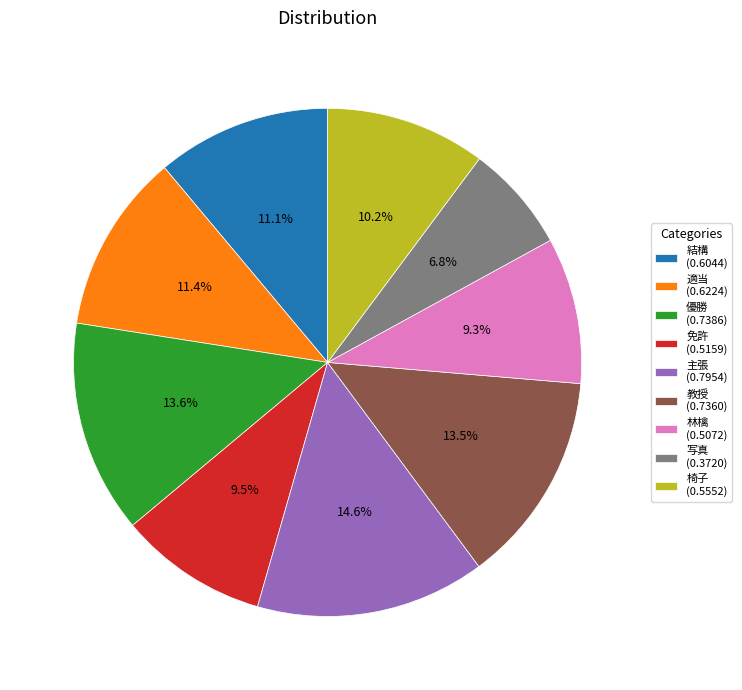

Is it true that 林檎 is 9% of the pie?

True